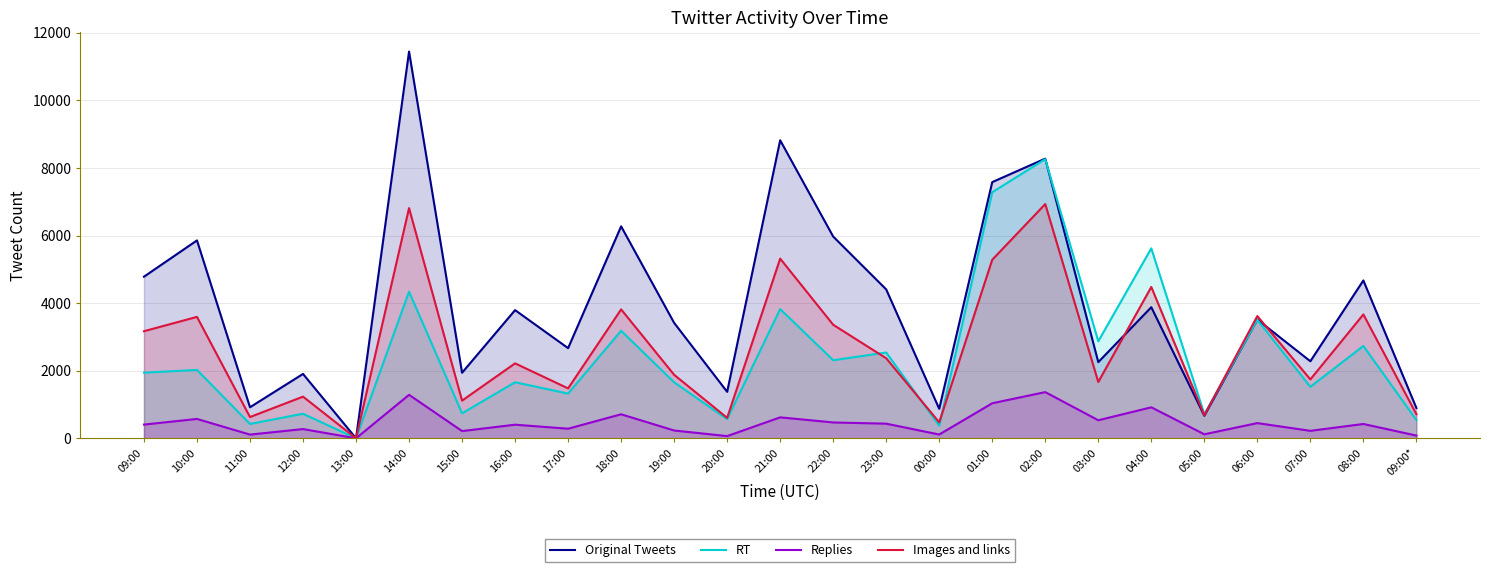

Reading left to right, what are all the values shown in this chart?

Original Tweets: 09:00=4782	10:00=5856	11:00=919	12:00=1905	13:00=0	14:00=11444	15:00=1940	16:00=3793	17:00=2668	18:00=6272	19:00=3416	20:00=1375	21:00=8819	22:00=5970	23:00=4406	00:00=873	01:00=7581	02:00=8276	03:00=2254	04:00=3879	05:00=668	06:00=3514	07:00=2280	08:00=4671	09:00*=897
RT: 09:00=1943	10:00=2024	11:00=425	12:00=727	13:00=0	14:00=4339	15:00=739	16:00=1659	17:00=1323	18:00=3183	19:00=1657	20:00=566	21:00=3824	22:00=2311	23:00=2538	00:00=375	01:00=7281	02:00=8261	03:00=2871	04:00=5621	05:00=713	06:00=3506	07:00=1523	08:00=2733	09:00*=542
Replies: 09:00=406	10:00=573	11:00=110	12:00=273	13:00=0	14:00=1287	15:00=214	16:00=403	17:00=284	18:00=711	19:00=231	20:00=65	21:00=620	22:00=469	23:00=433	00:00=112	01:00=1037	02:00=1367	03:00=534	04:00=917	05:00=119	06:00=450	07:00=221	08:00=424	09:00*=81
Images and links: 09:00=3169	10:00=3593	11:00=629	12:00=1233	13:00=0	14:00=6812	15:00=1115	16:00=2218	17:00=1477	18:00=3815	19:00=1879	20:00=605	21:00=5317	22:00=3360	23:00=2368	00:00=472	01:00=5284	02:00=6932	03:00=1667	04:00=4478	05:00=683	06:00=3617	07:00=1743	08:00=3665	09:00*=713